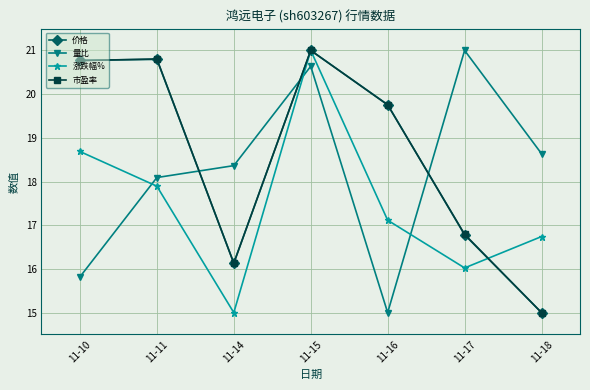

True or false: 价格 and 涨跌幅% cross at least once.

True